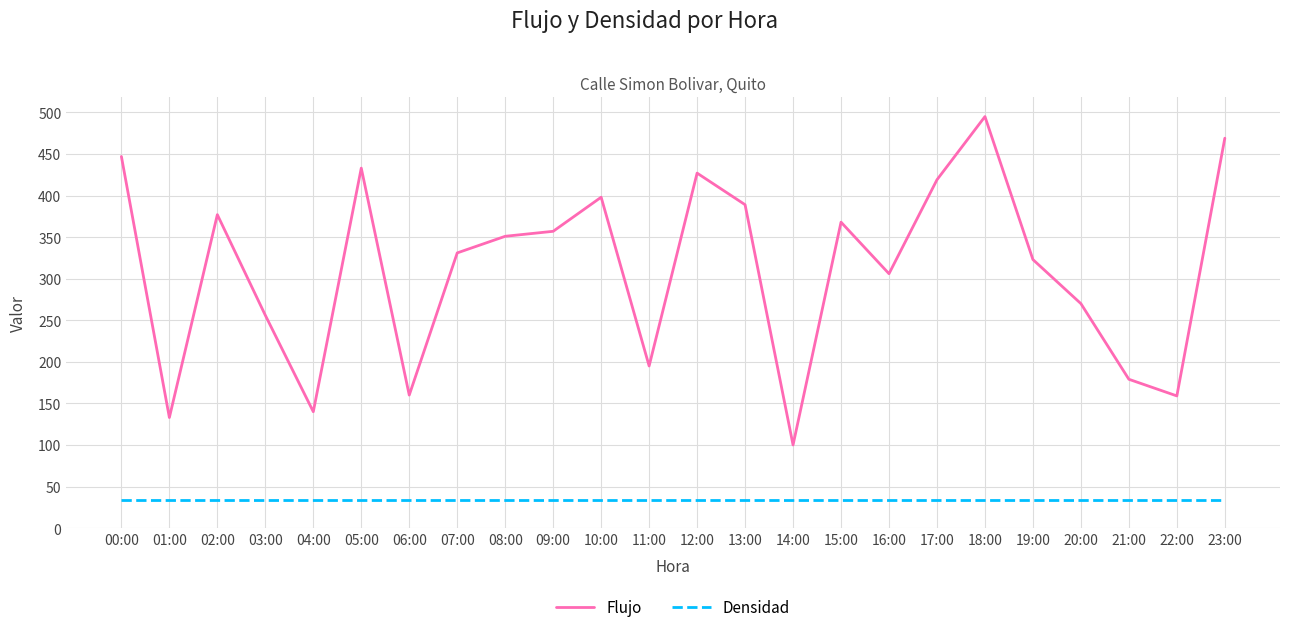

What is the average value of the Flujo series?

312